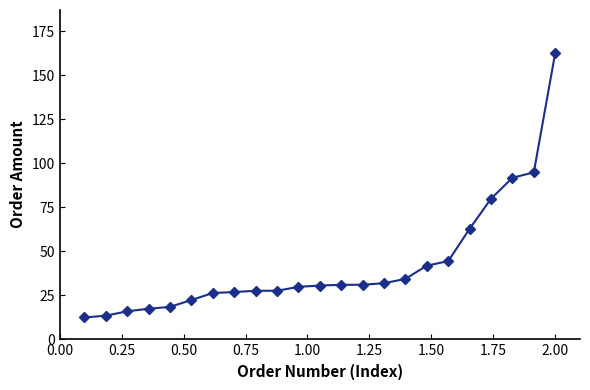

Count the number of data series in this chart.

1